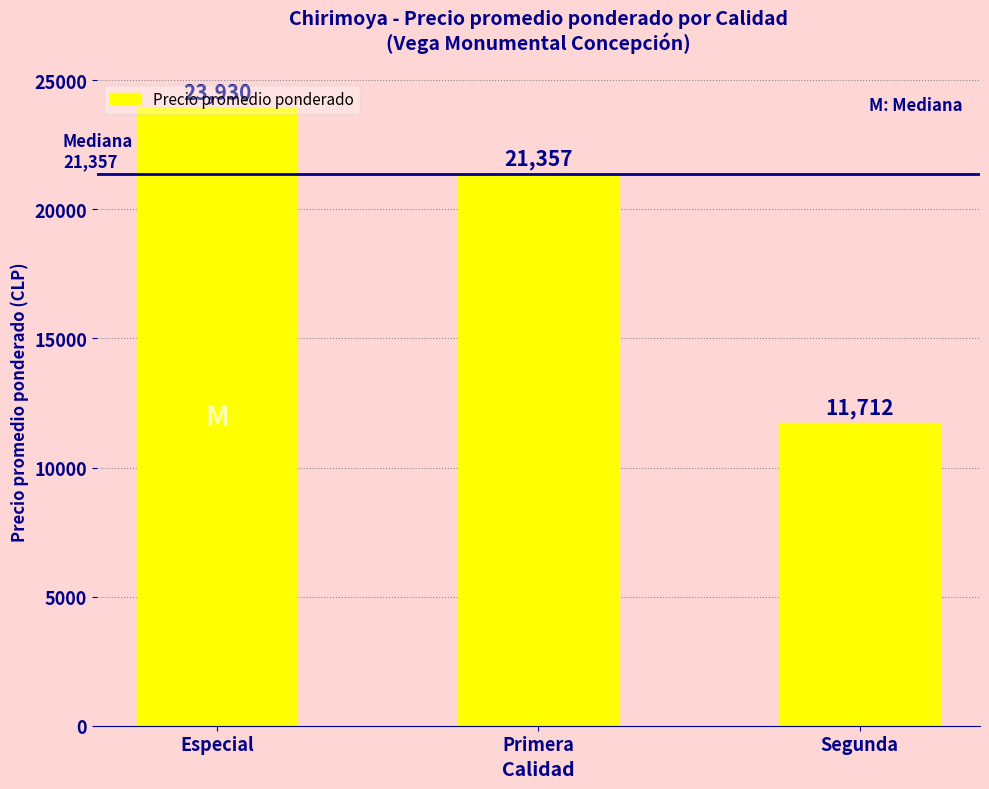

Approximately how many times larger is the value at Segunda compared to Primera?

0.5